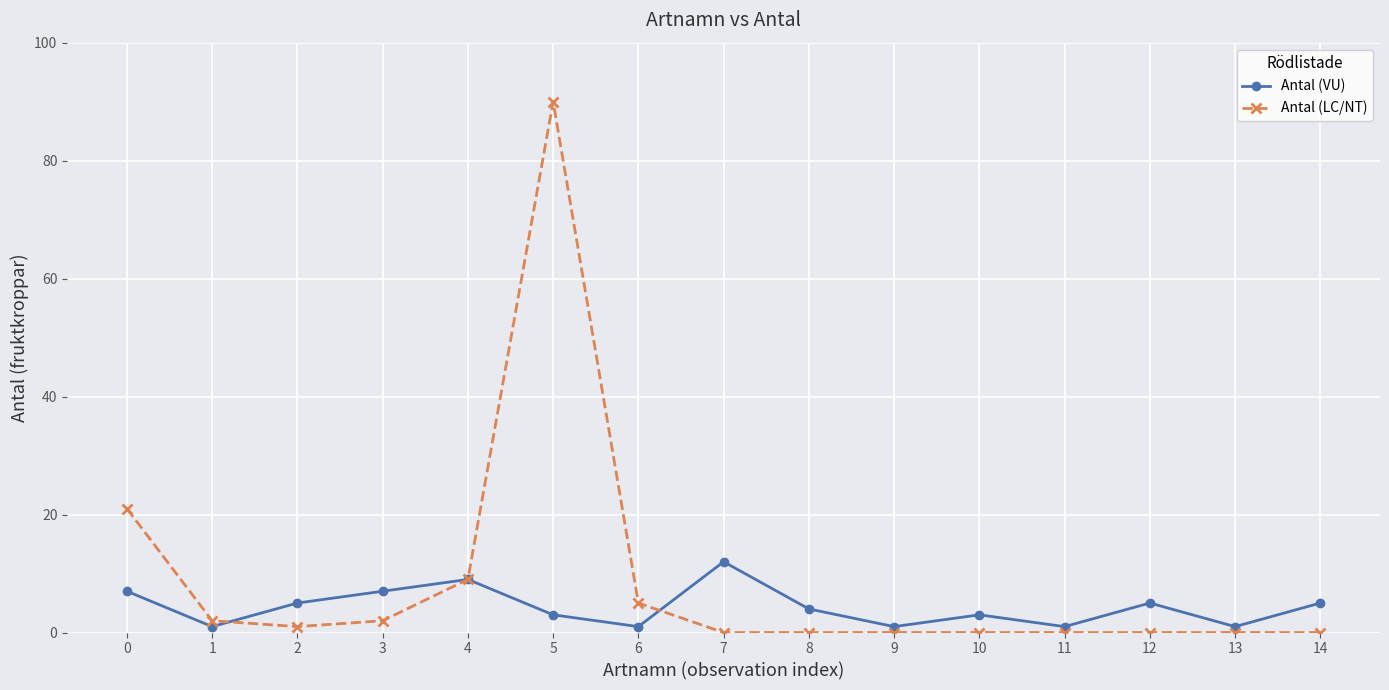

Which series has the largest range (max minus min)?

Antal (LC/NT)